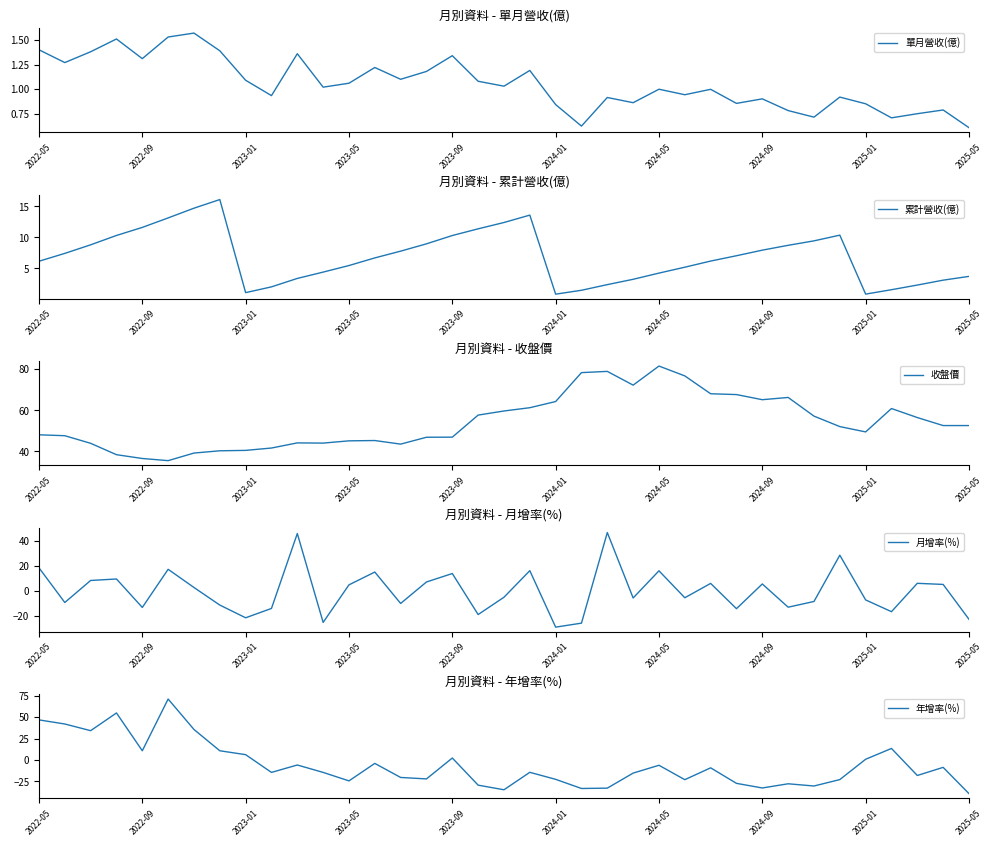

Is this an area chart (filled region under the line)?

No